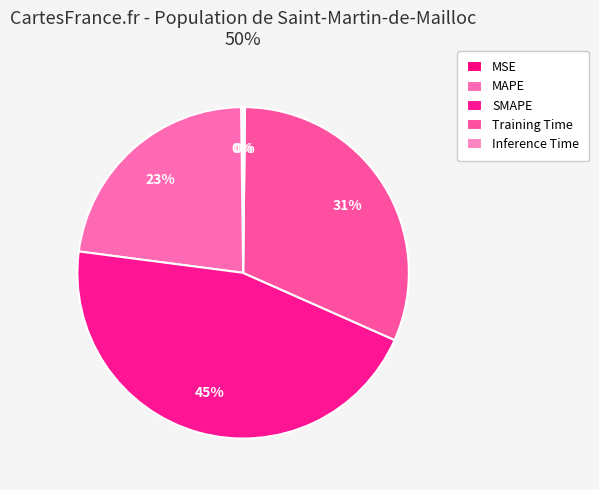

Combined, what portion of the pie is MAPE and Training Time?

54.2%